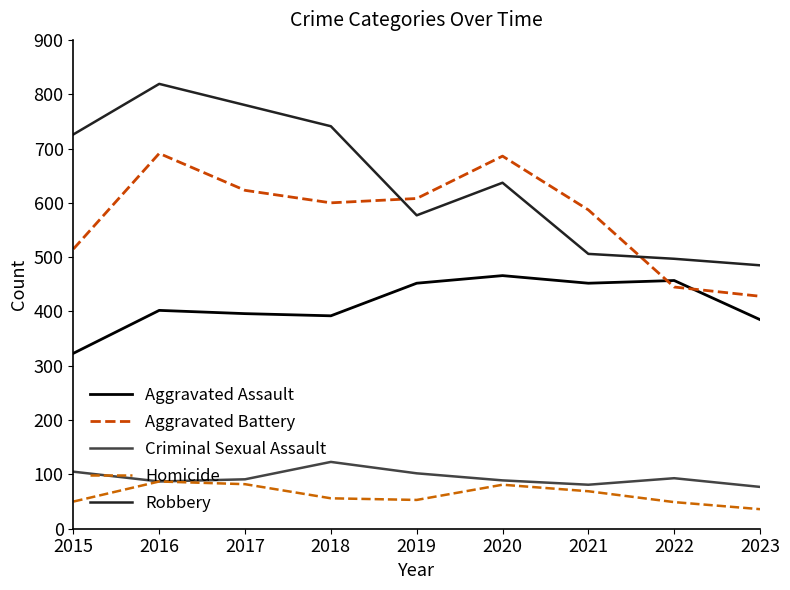

What is the spread (max minus min) of values at 2023?

449